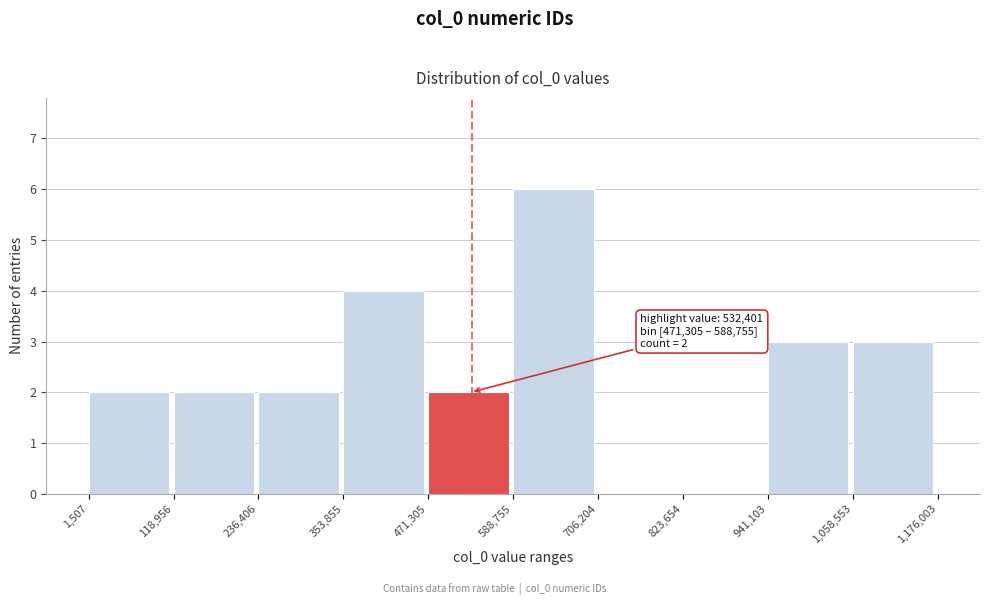

Over which range of the x-axis is the bar tallest?

588,755 to 706,204